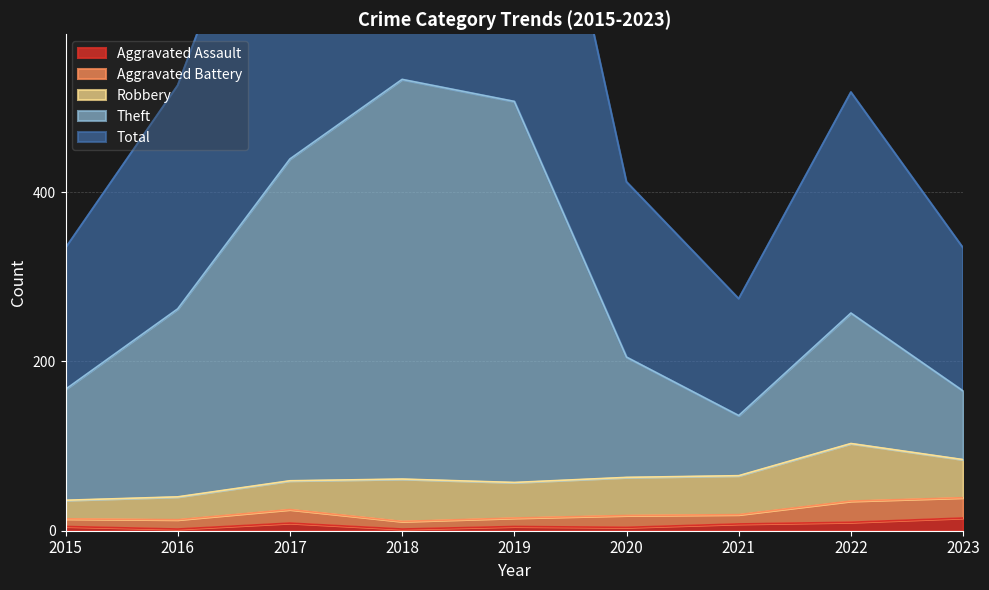

Where is Total nearest to the value 670?

2016